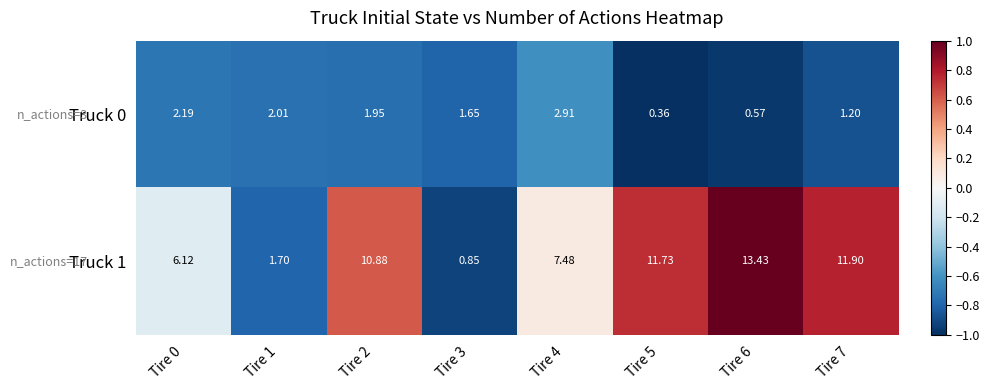

Is the value of Truck 1 at Tire 5 greater than the value of Truck 0 at Tire 5?

Yes